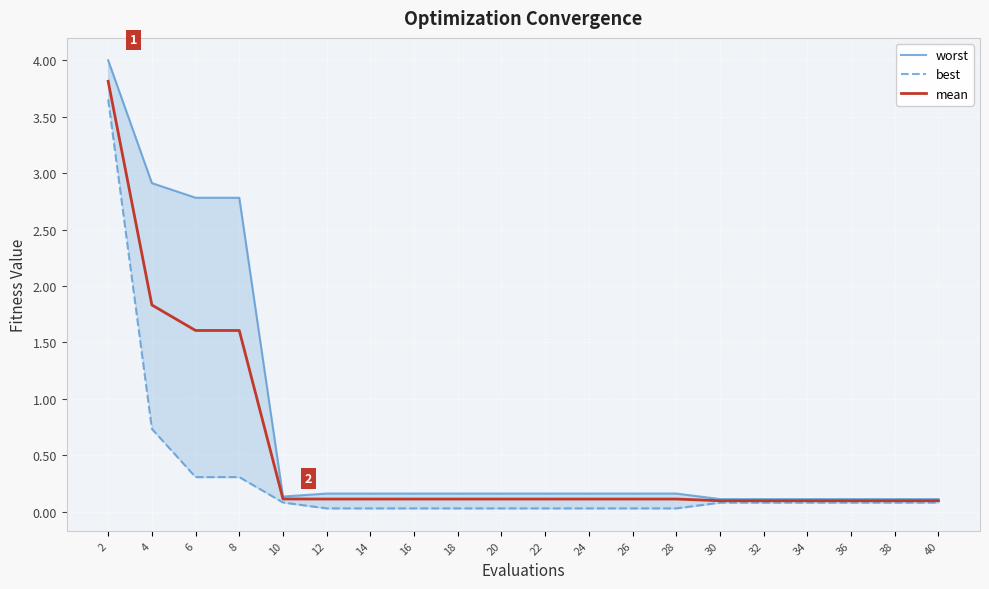

What is the difference between the maximum and minimum values in the best series?

3.6